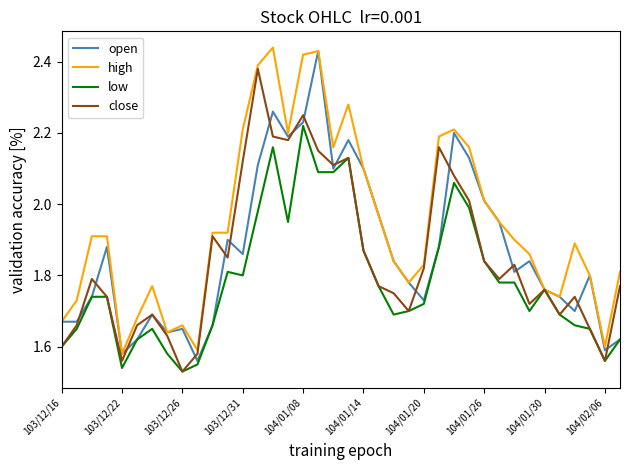

Which series has the largest total across all categories?

high